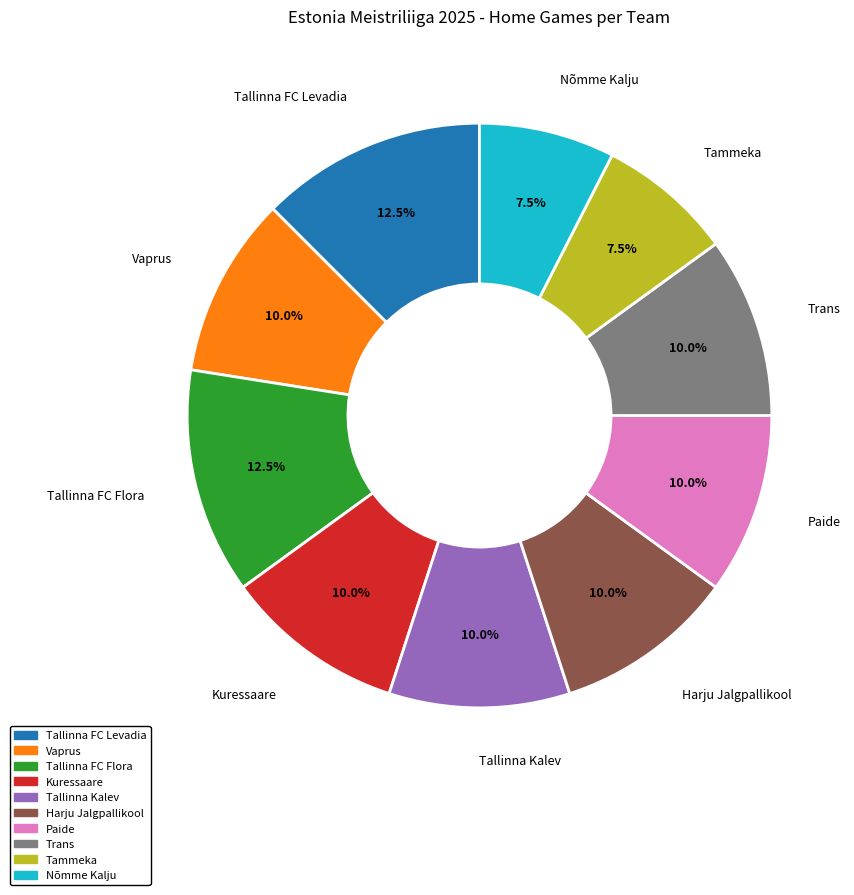

Is there any slice that represents more than half of the pie?

No